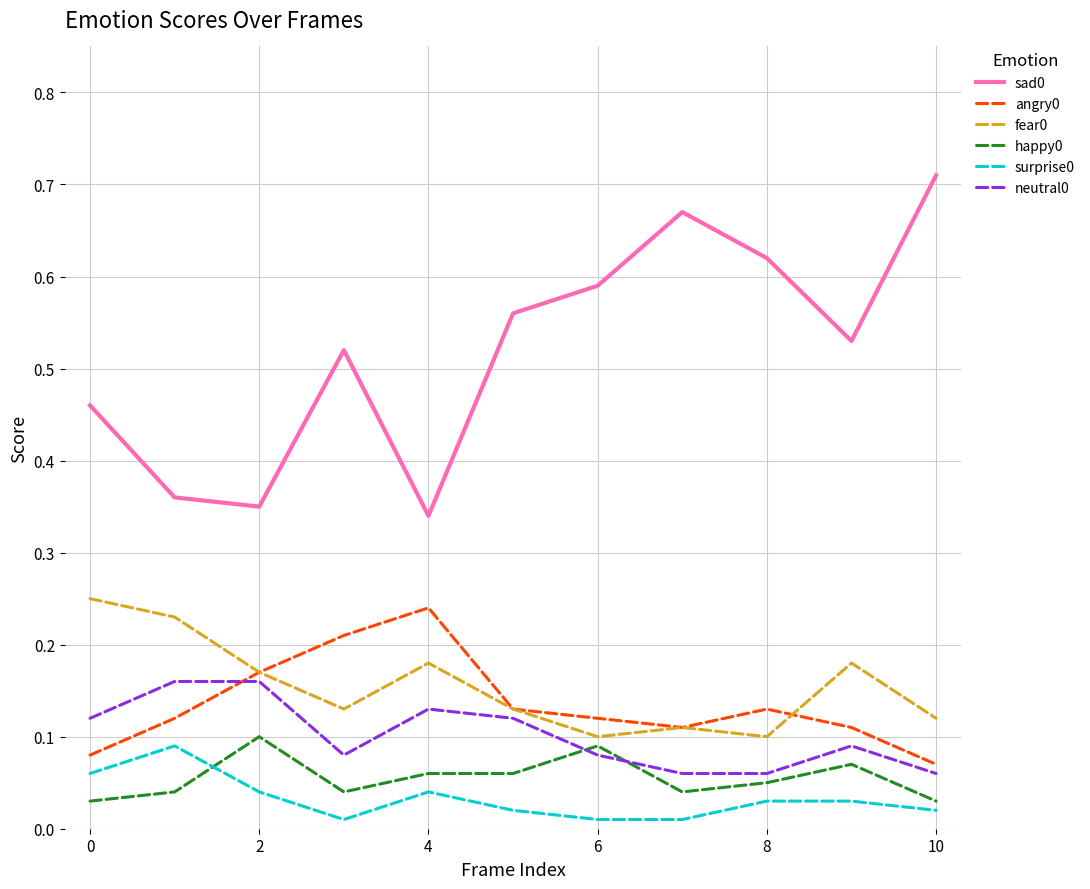

What is the sum of all sad0 values?

5.7